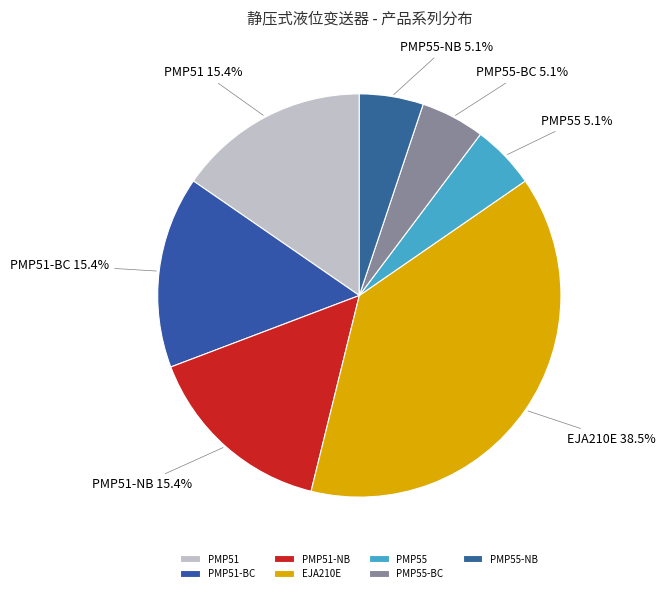

Is PMP51 the majority of the pie?

No